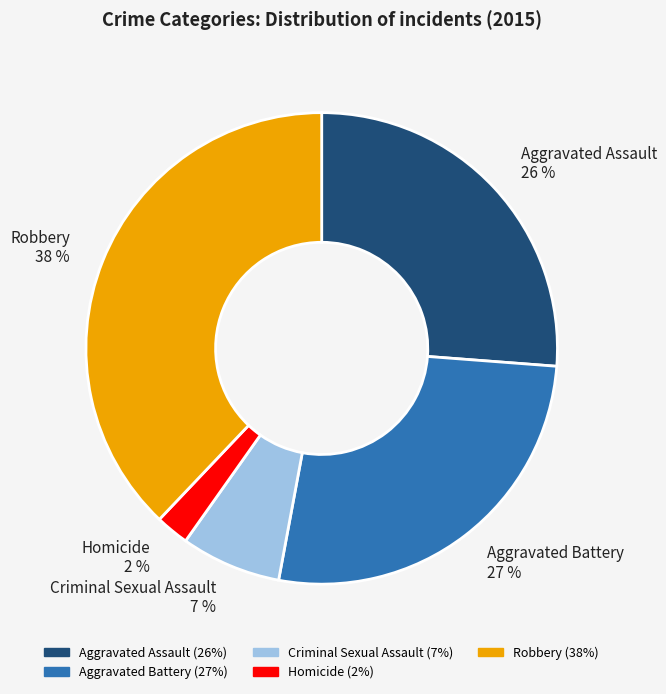

What is the ratio of the value at Aggravated Battery to the value at Criminal Sexual Assault?

3.9